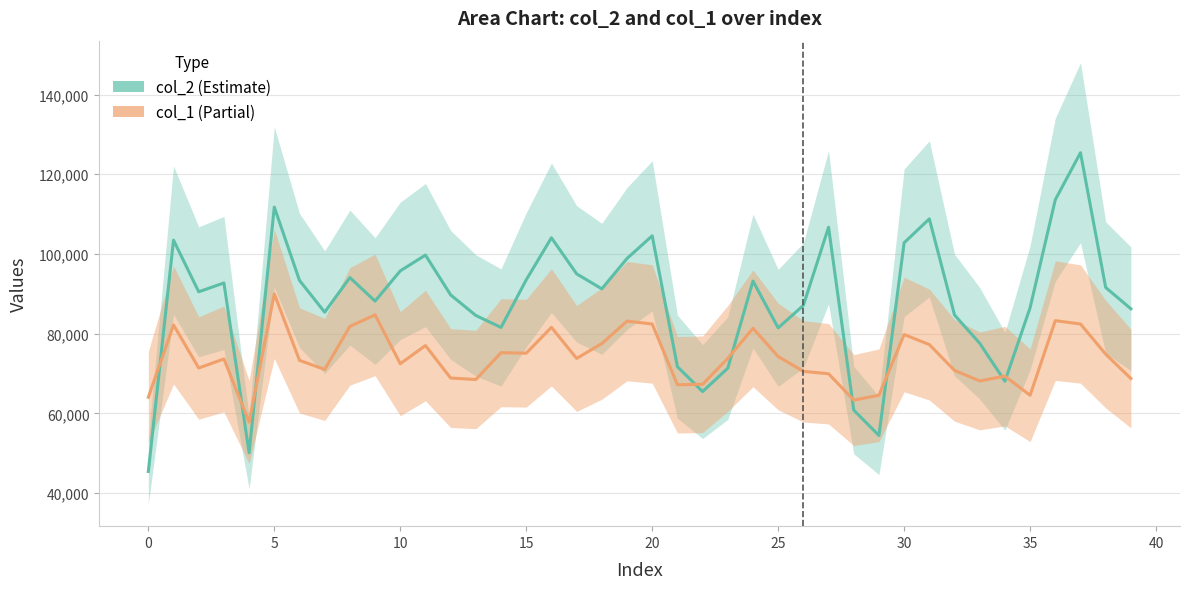

What is the label of the 27th point from the left?

26